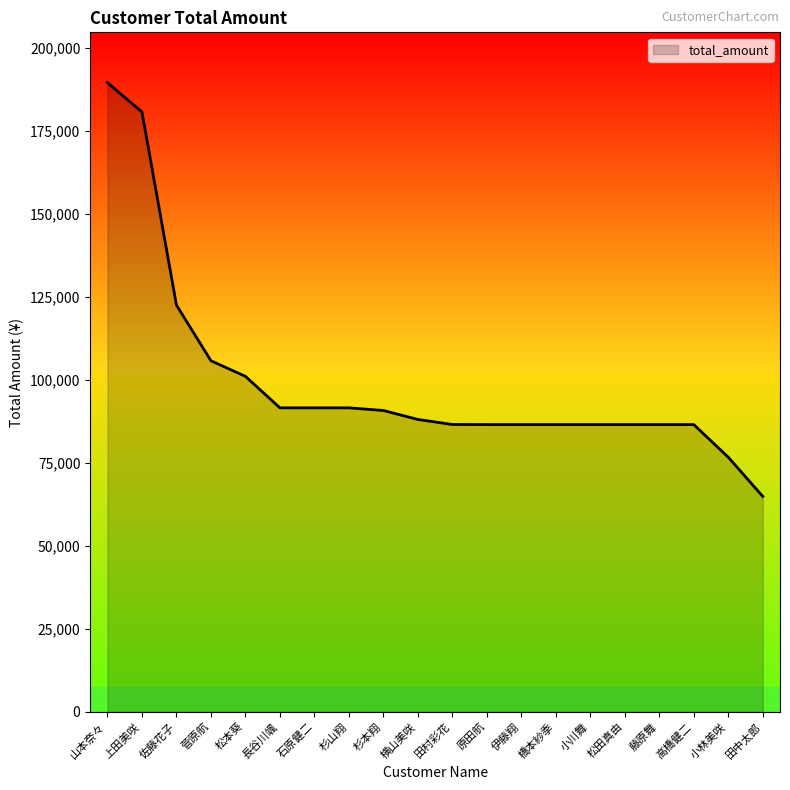

The value at 杉山翔 is 91600. True or false?

True